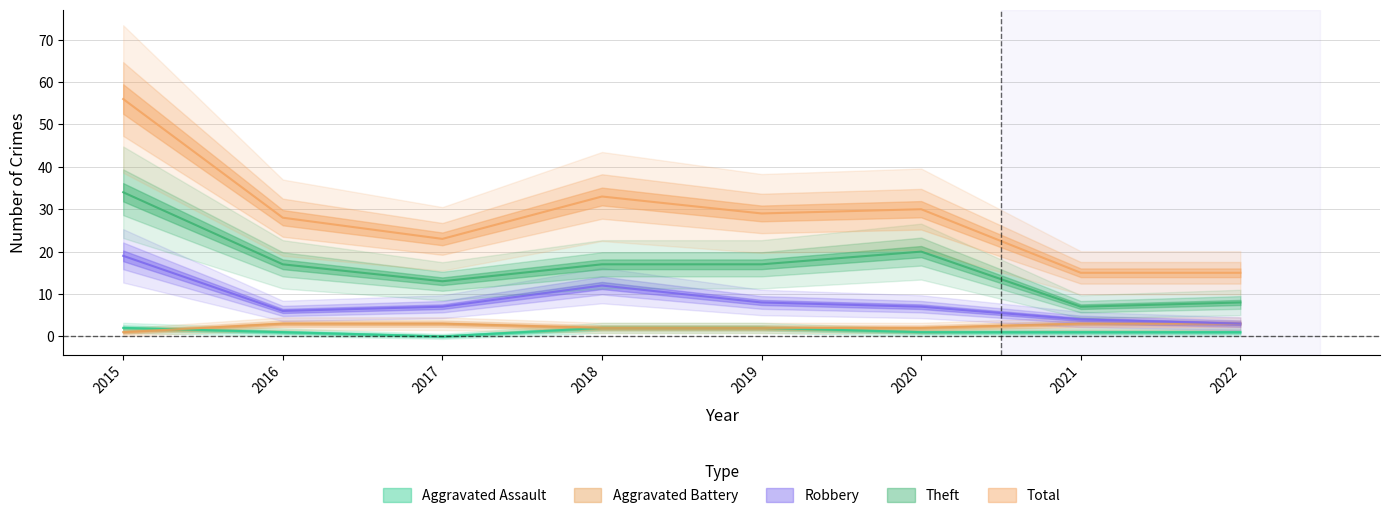

At which label does Robbery reach its peak?

2015